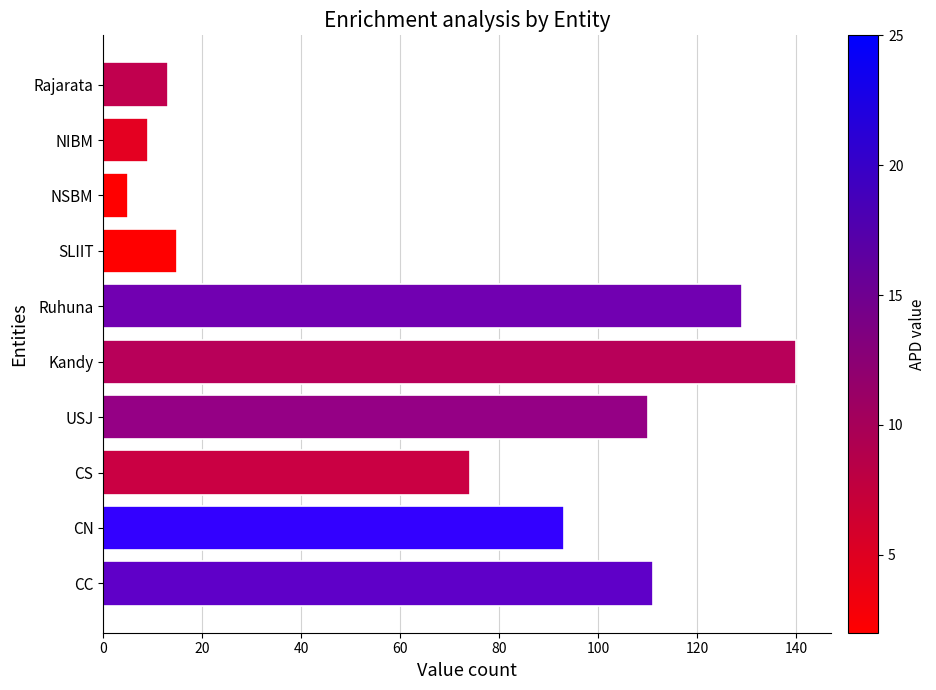

What is the difference between the maximum and minimum values?

135